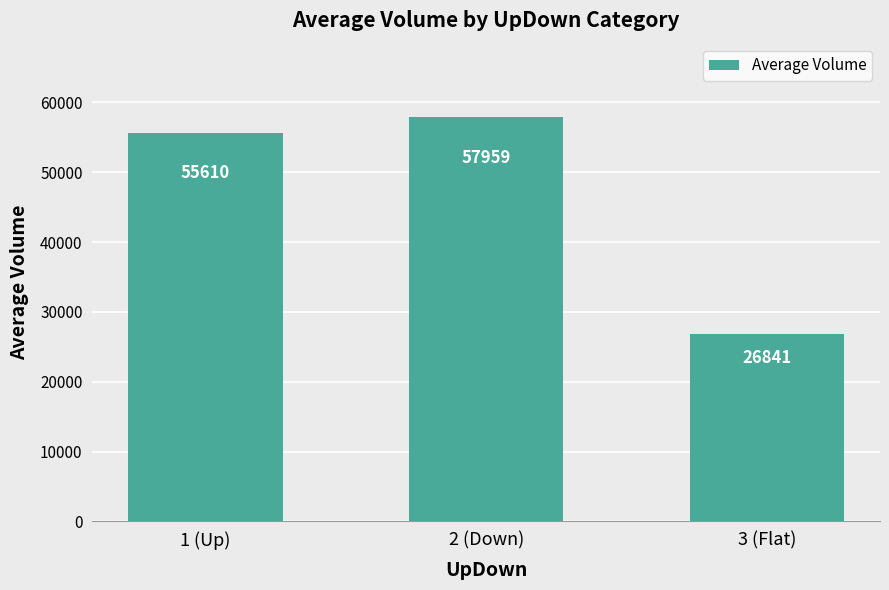

What is the ratio of the value at 2 (Down) to the value at 1 (Up)?

1.0